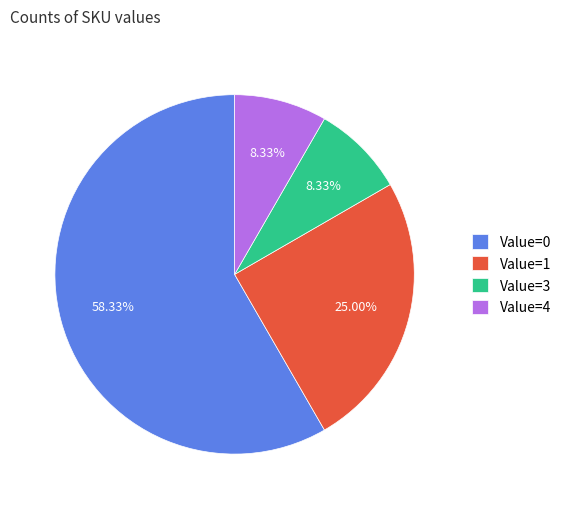

What is the ratio of the value at Value=4 to the value at Value=3?

1.0